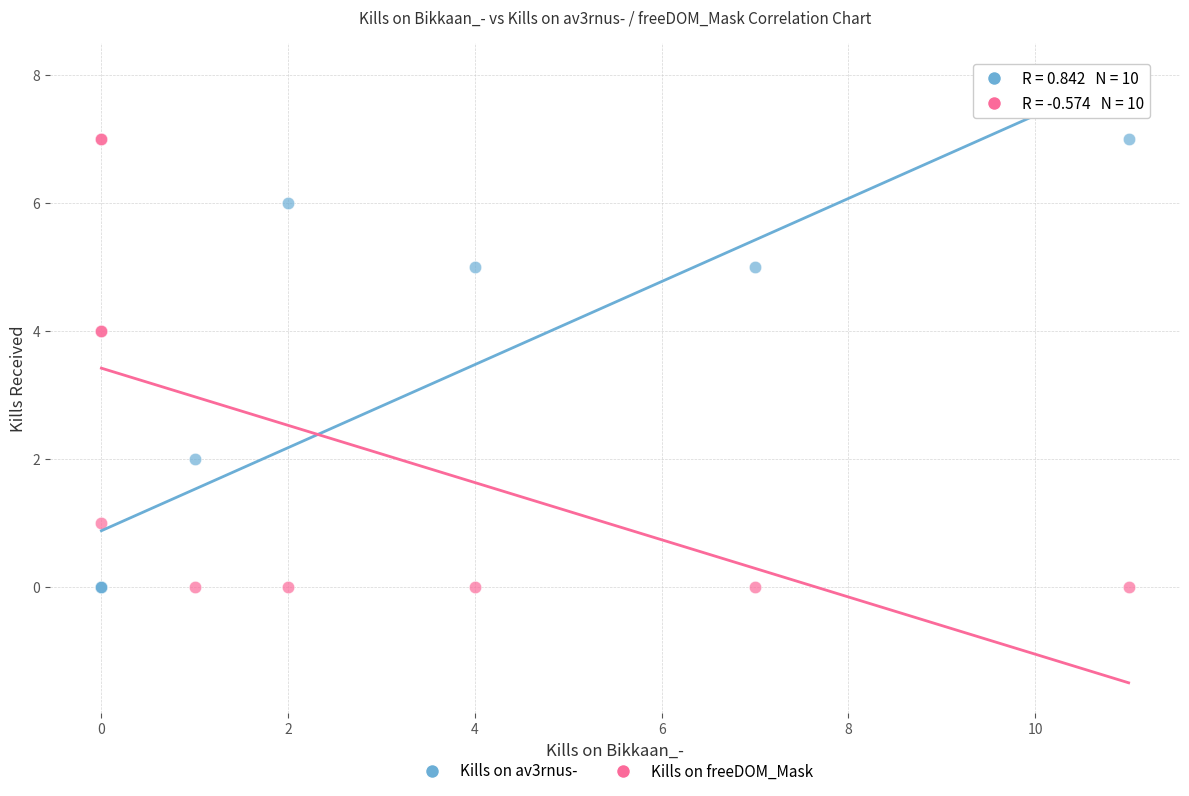

What is the X range (max minus min) for the scatter plot?

11